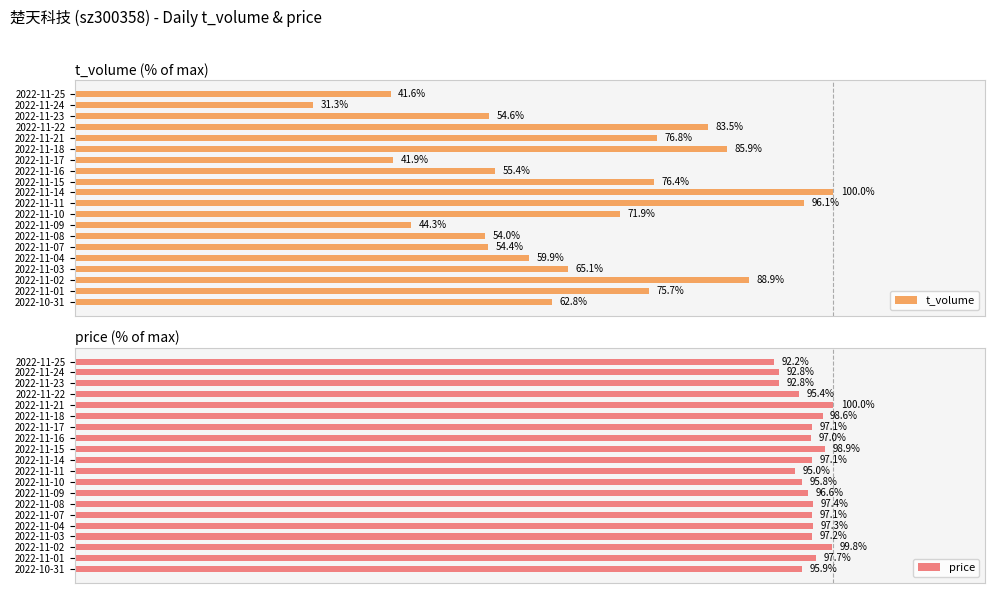

How many series are shown in this chart?

2